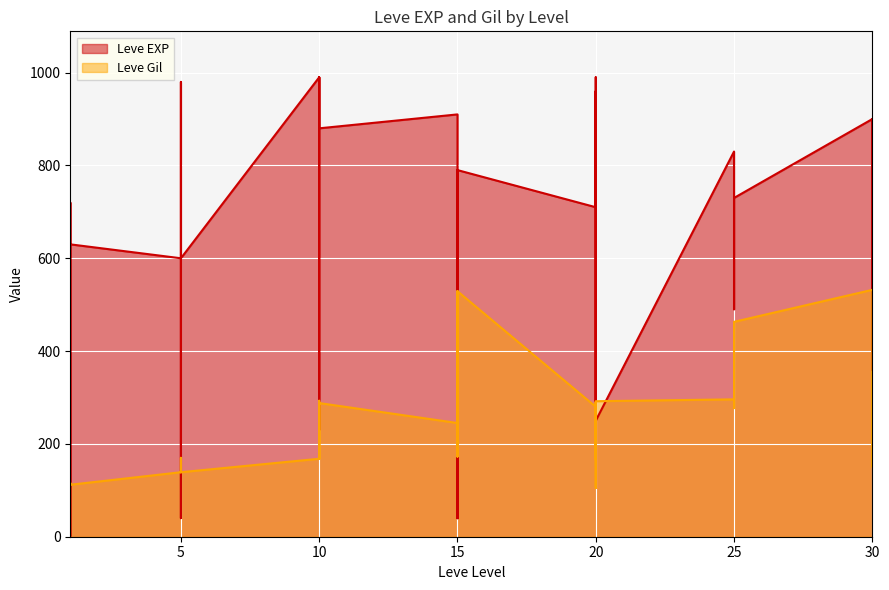

The value of Leve Gil at 30 is 264. True or false?

False